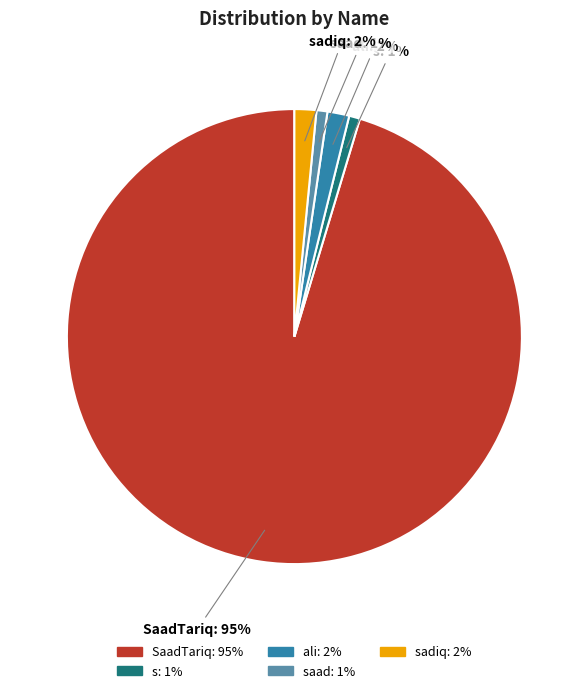

To the nearest percent, what is the average slice percentage?

20%